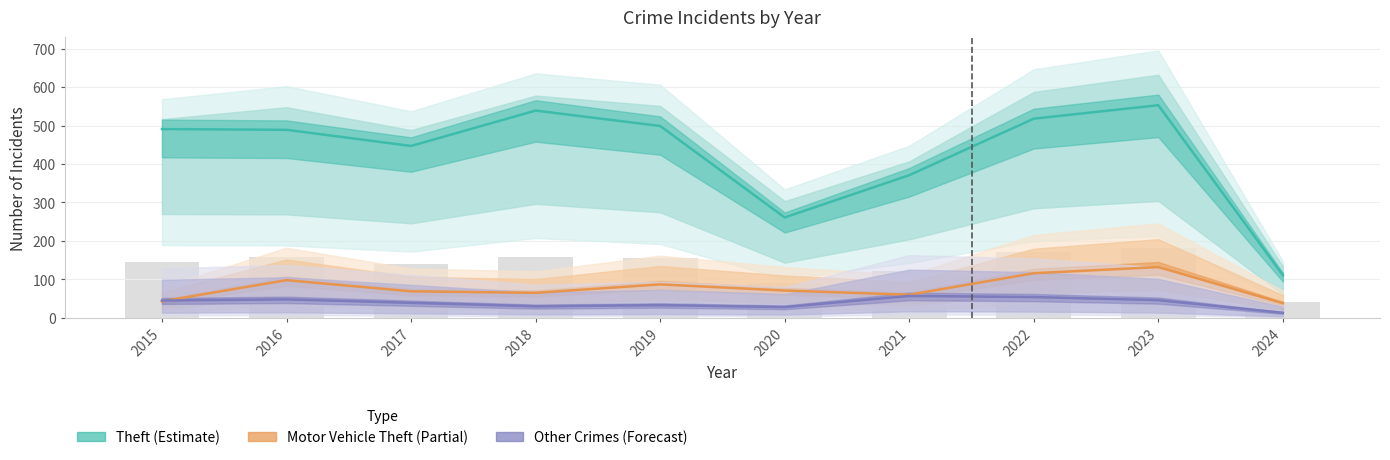

What is the greatest value displayed?

553